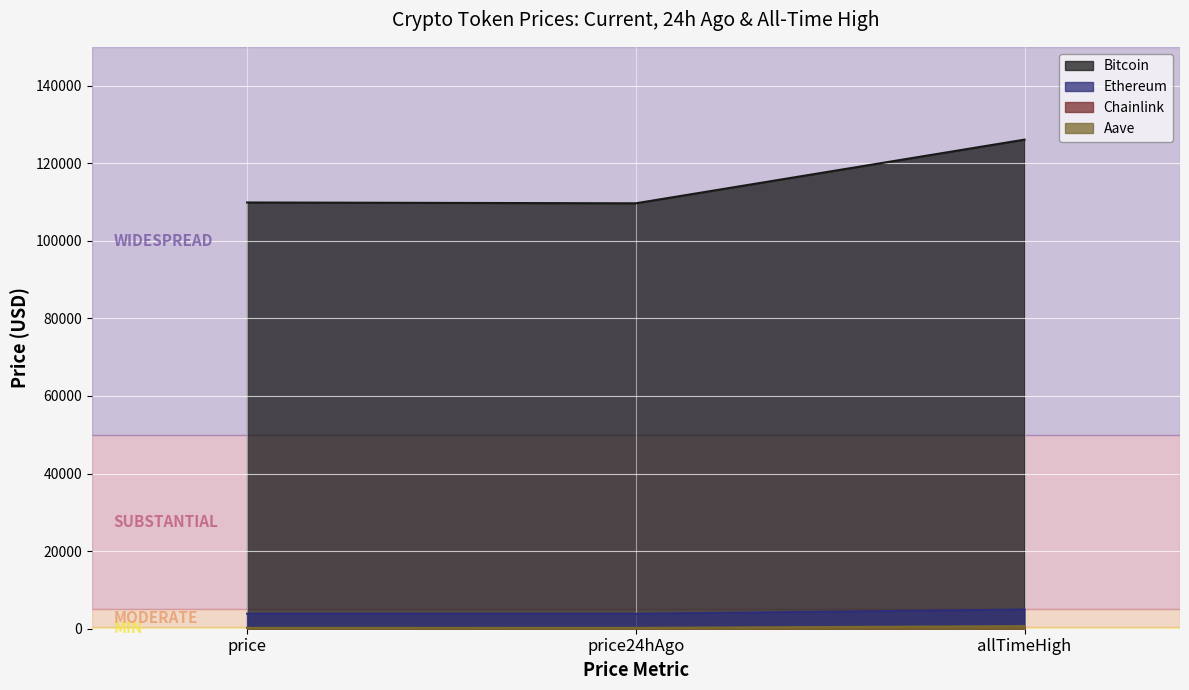

Read the Ethereum value at price24hAgo.

3848.8